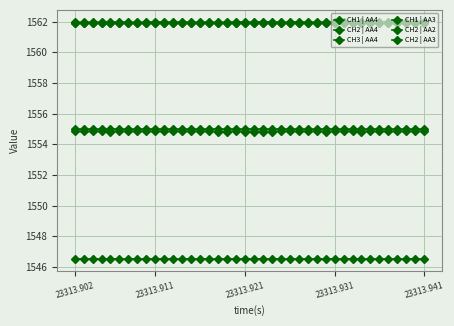

How many series are shown in this chart?

6